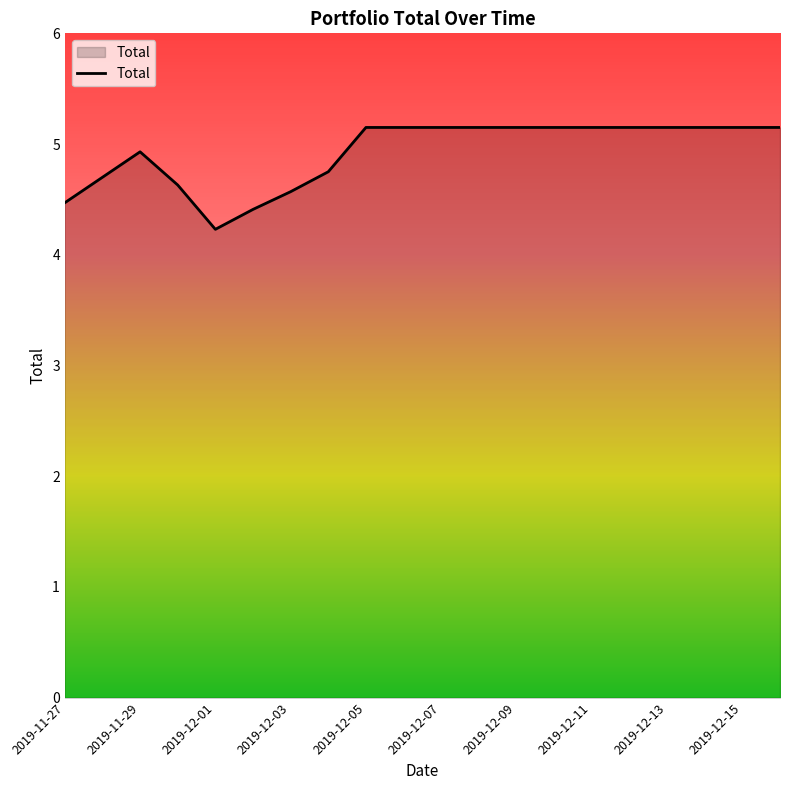

What is the difference between the maximum and minimum values?

0.9